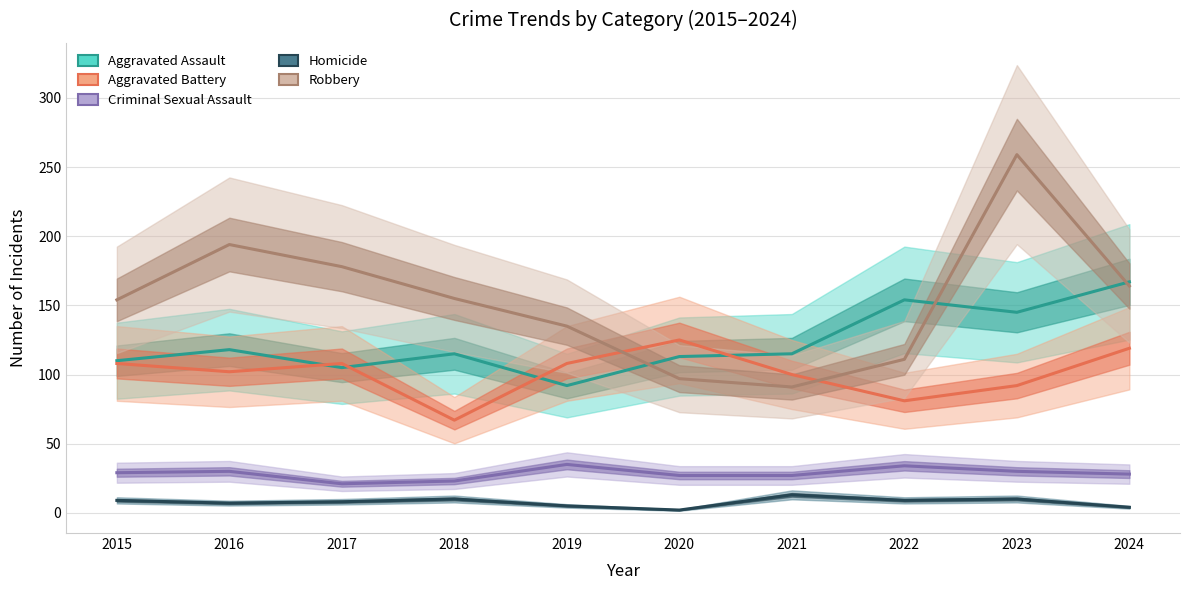

Between 2015 and 2021, which series saw the biggest shift?

Robbery